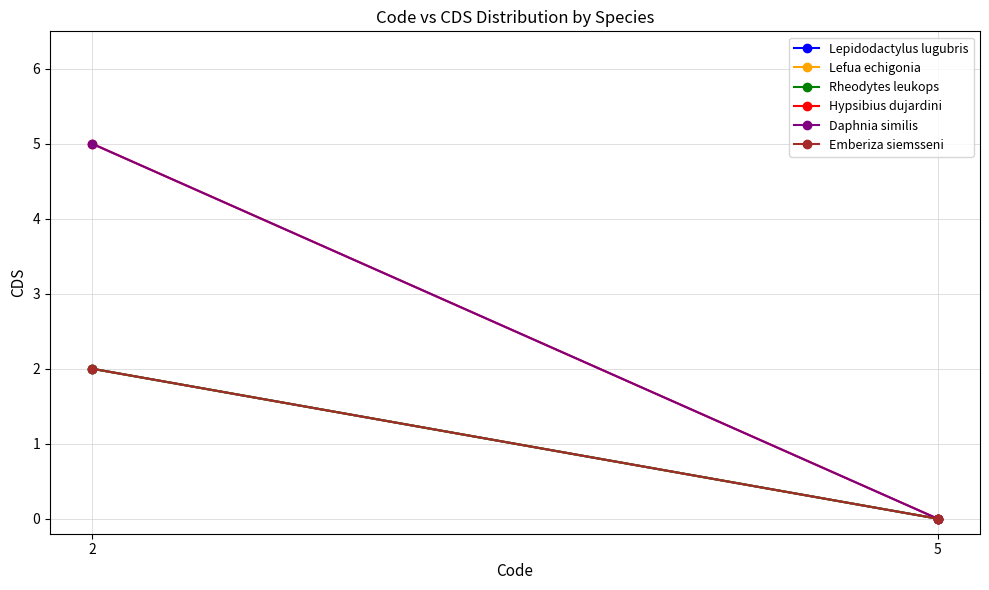

Where is Daphnia similis nearest to the value 2?

5